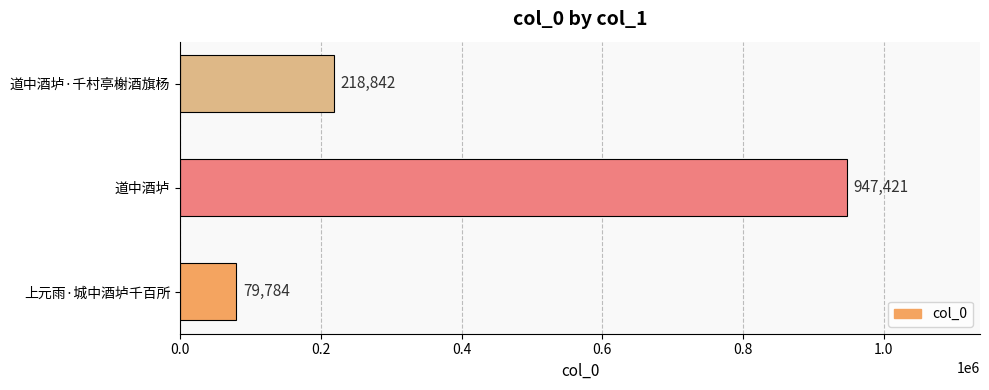

What is the average value?

415349